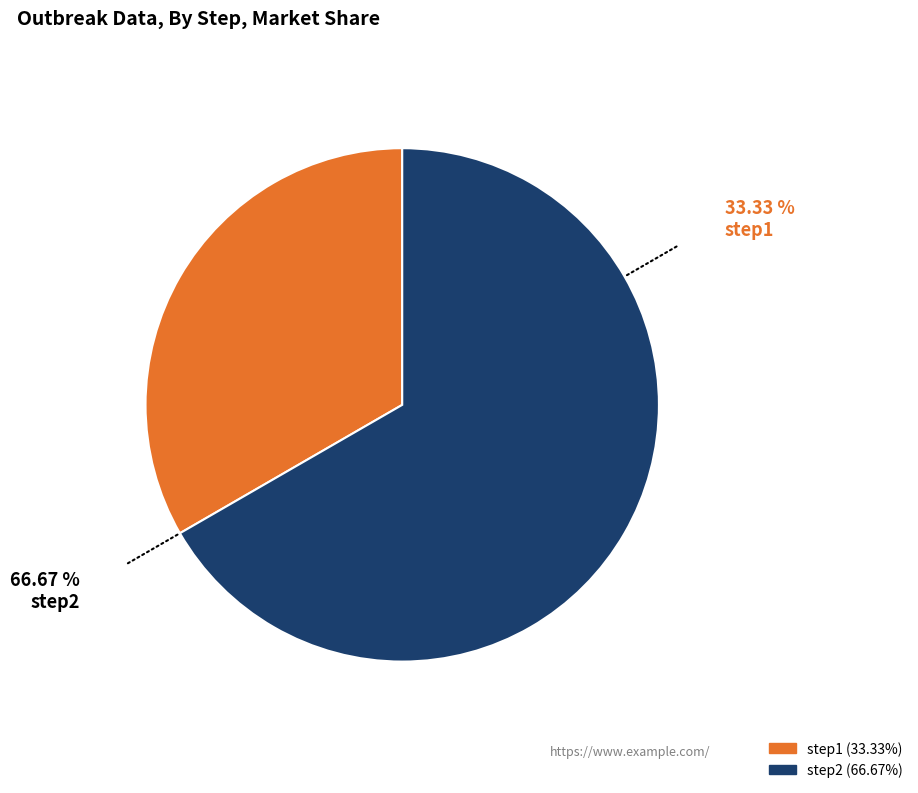

Do step1 and step2 together represent more than half of the pie?

Yes